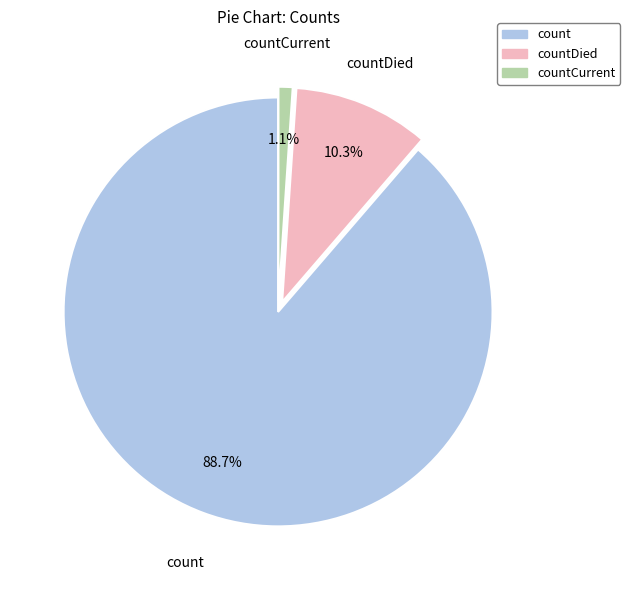

Which slice is the smallest?

countCurrent